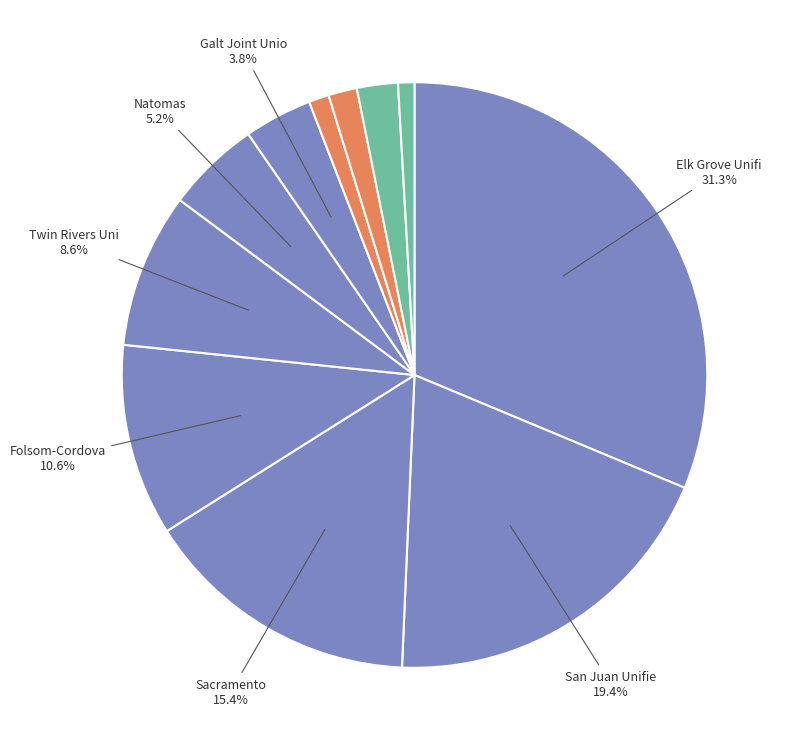

How many segments does this pie chart have?

11